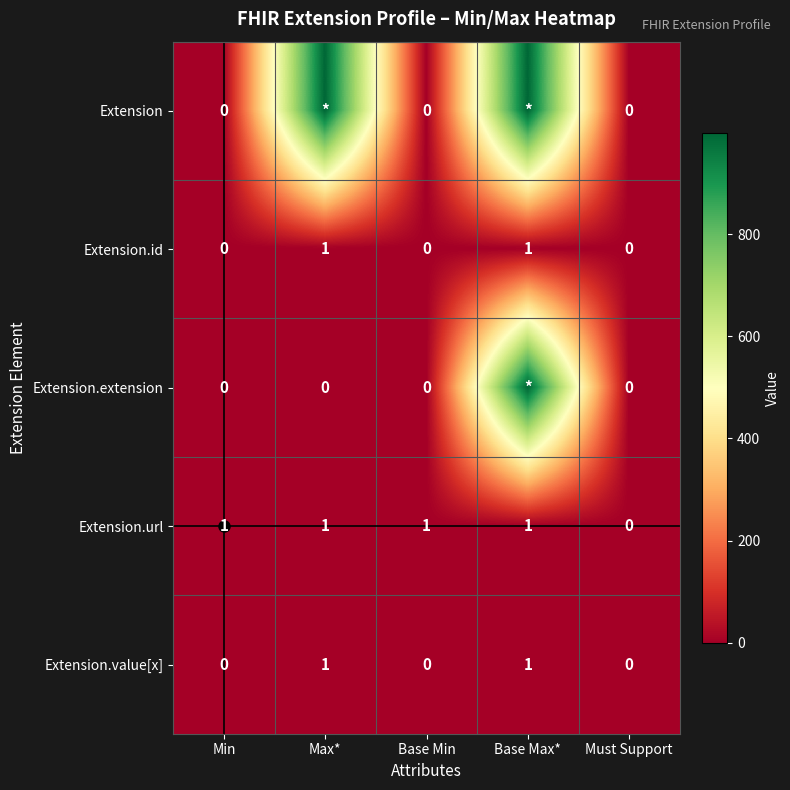

How many values in the Extension.value[x] series exceed 0?

2